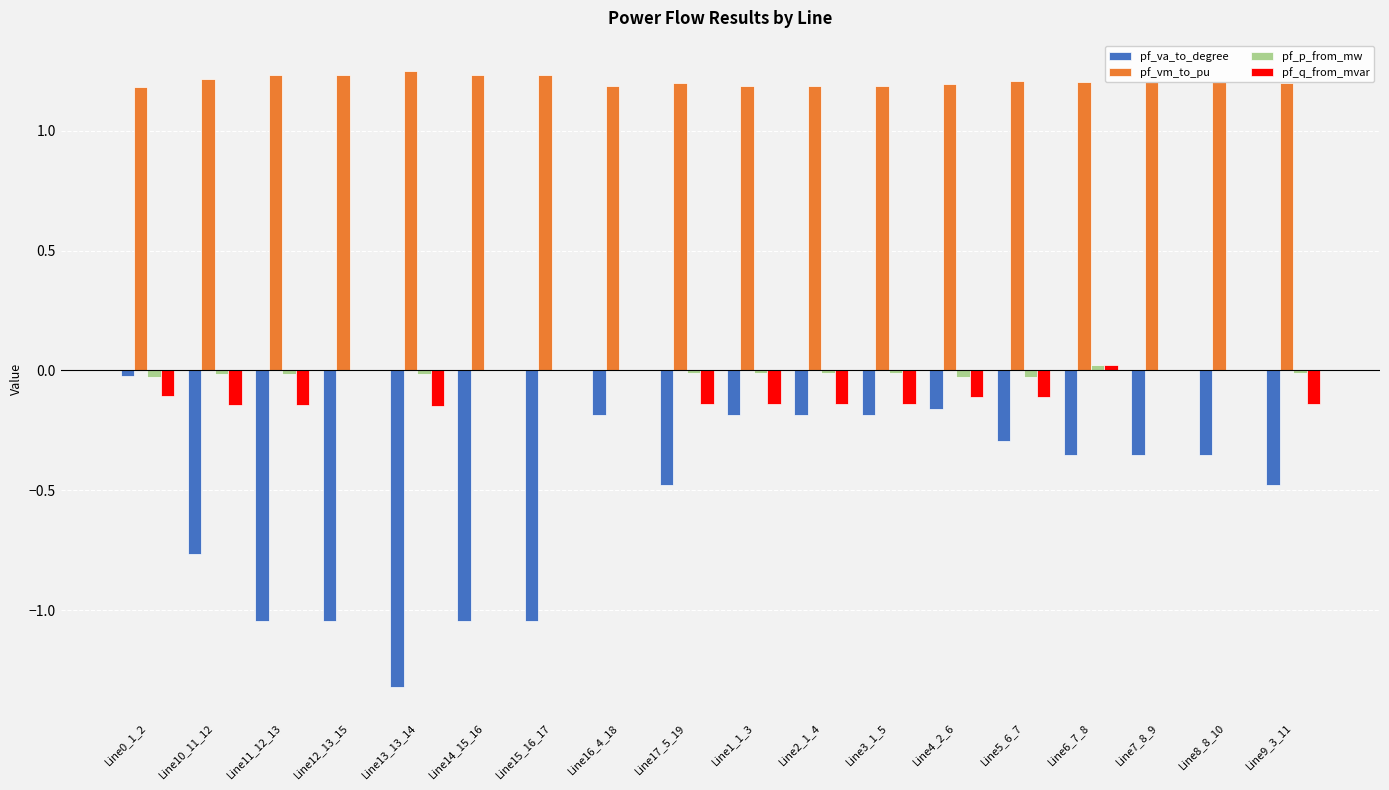

Which series has the largest total across all categories?

pf_vm_to_pu